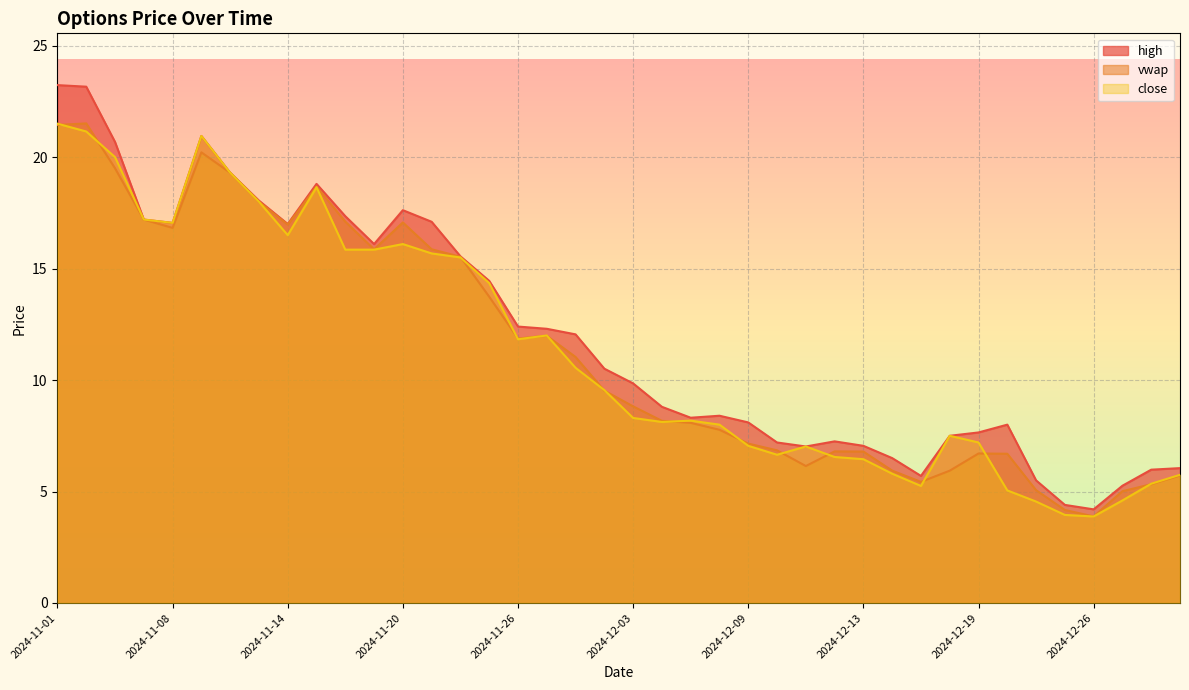

What is the value of the high point at the 5th from the left?

17.1